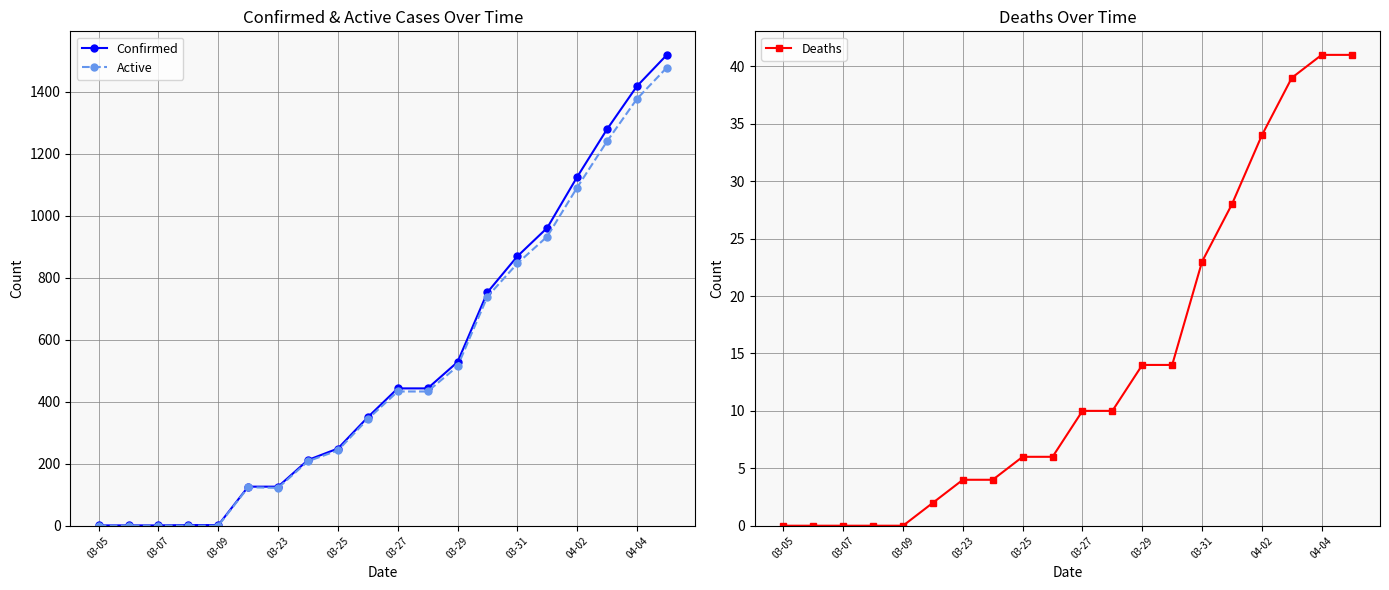

Reading left to right, extract all data points from this chart.

Confirmed: 1	1	1	2	2	126	126	212	249	350	443	443	528	753	869	961	1125	1279	1418	1519
Active: 0	0	0	0	0	124	122	208	243	344	433	433	514	739	846	933	1091	1240	1377	1478
Deaths: 0	0	0	0	0	2	4	4	6	6	10	10	14	14	23	28	34	39	41	41